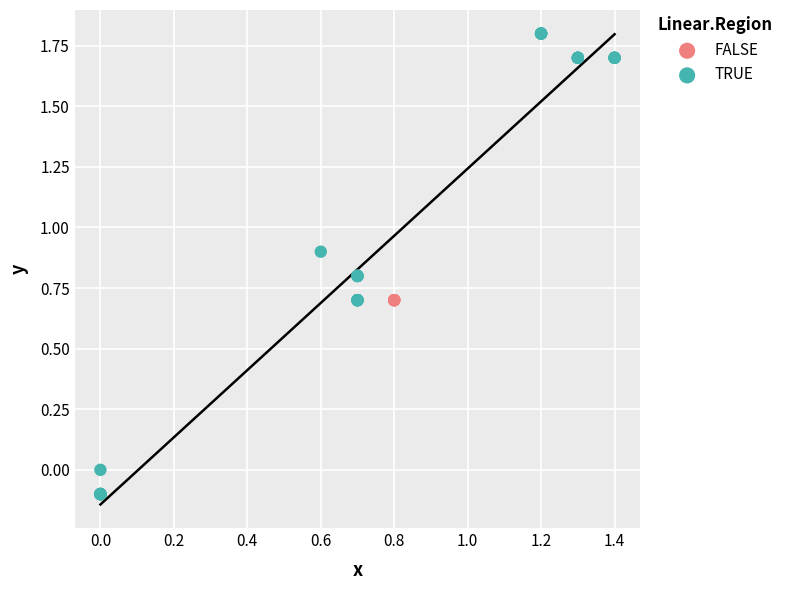

Which series contains the lowest Y value?

TRUE